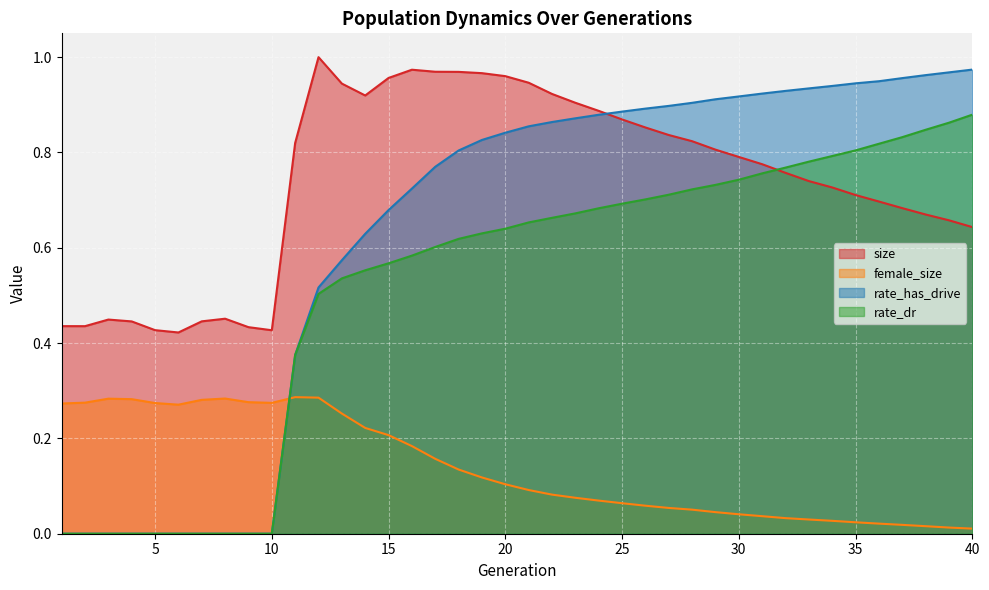

At which category does the chart reach its minimum across all series?

1